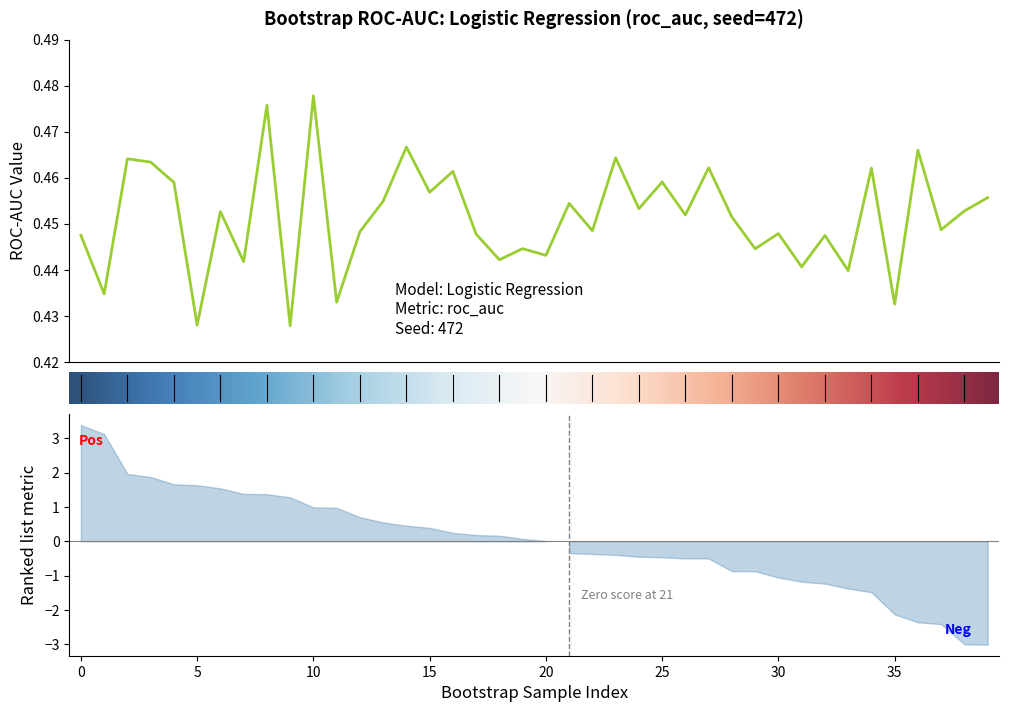

At which category does the chart reach its peak across all series?

10